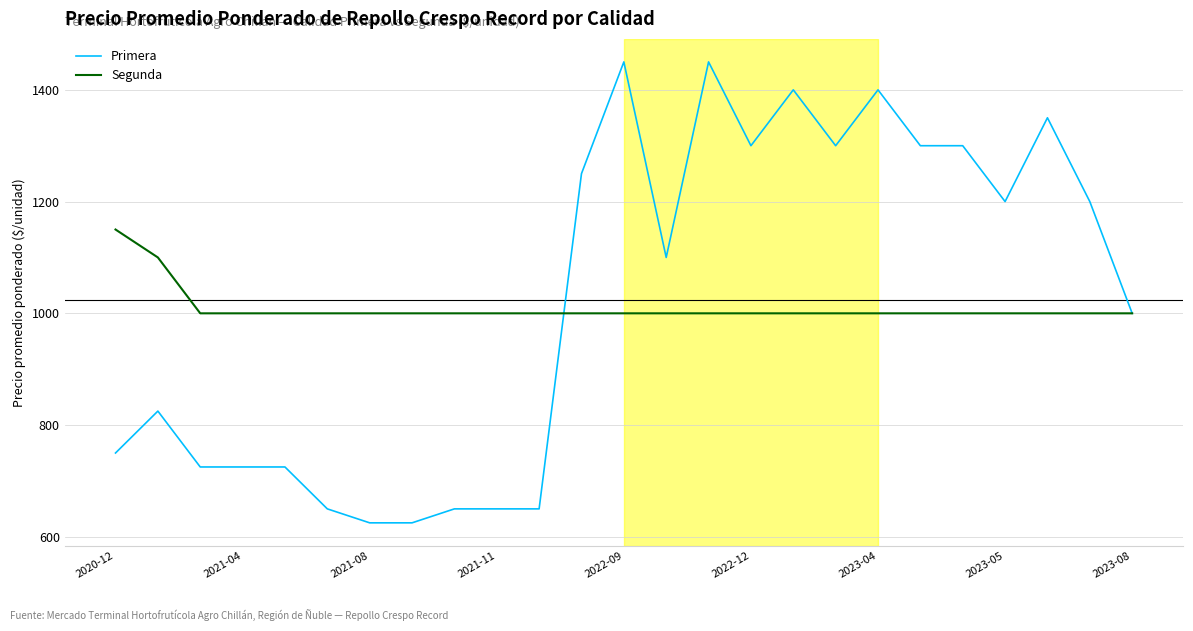

Which series has the widest spread of values?

Primera